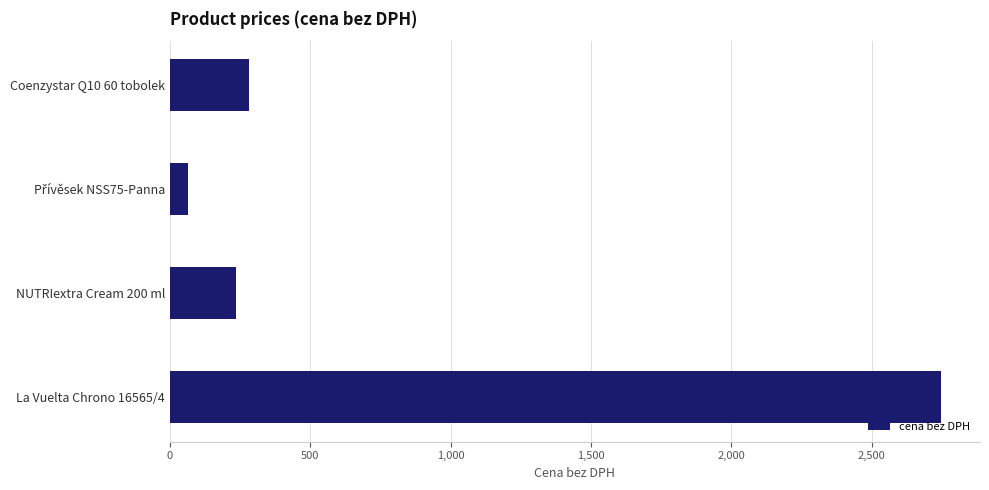

What is the smallest value displayed?

65.0